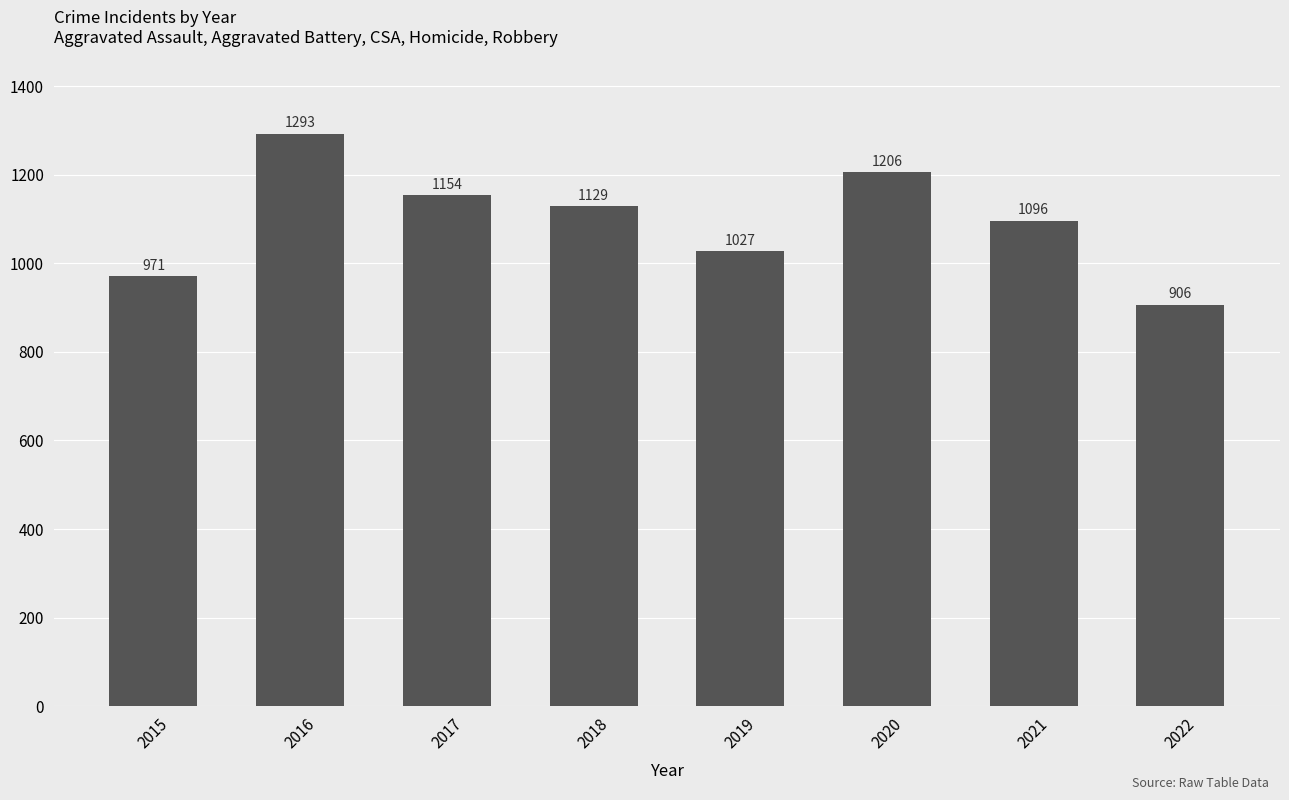

List the labels in order of value, largest first.

2016, 2020, 2017, 2018, 2021, 2019, 2015, 2022